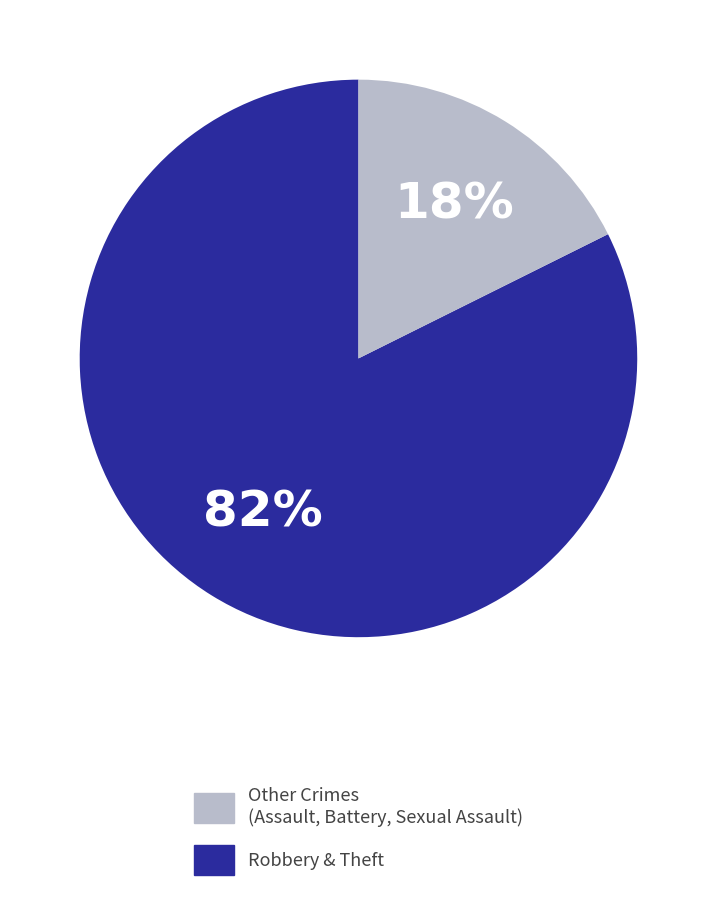

Is there any slice that represents more than half of the pie?

Yes